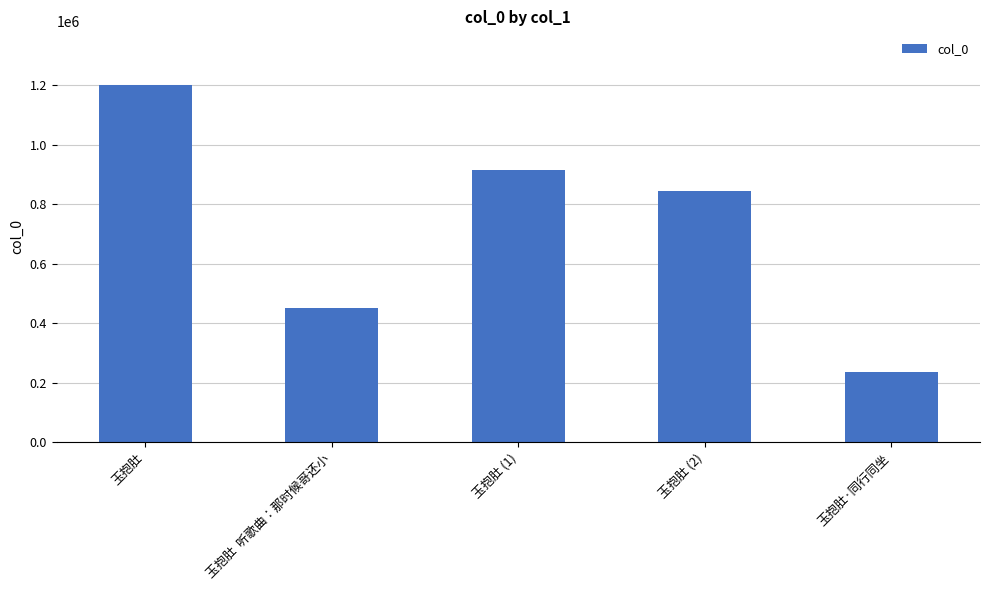

The value at 玉抱肚 is 1200825. True or false?

True